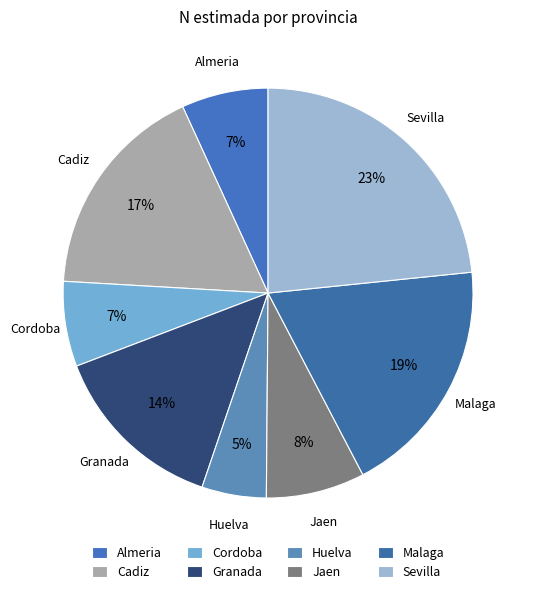

Between Sevilla and Huelva, which is larger?

Sevilla